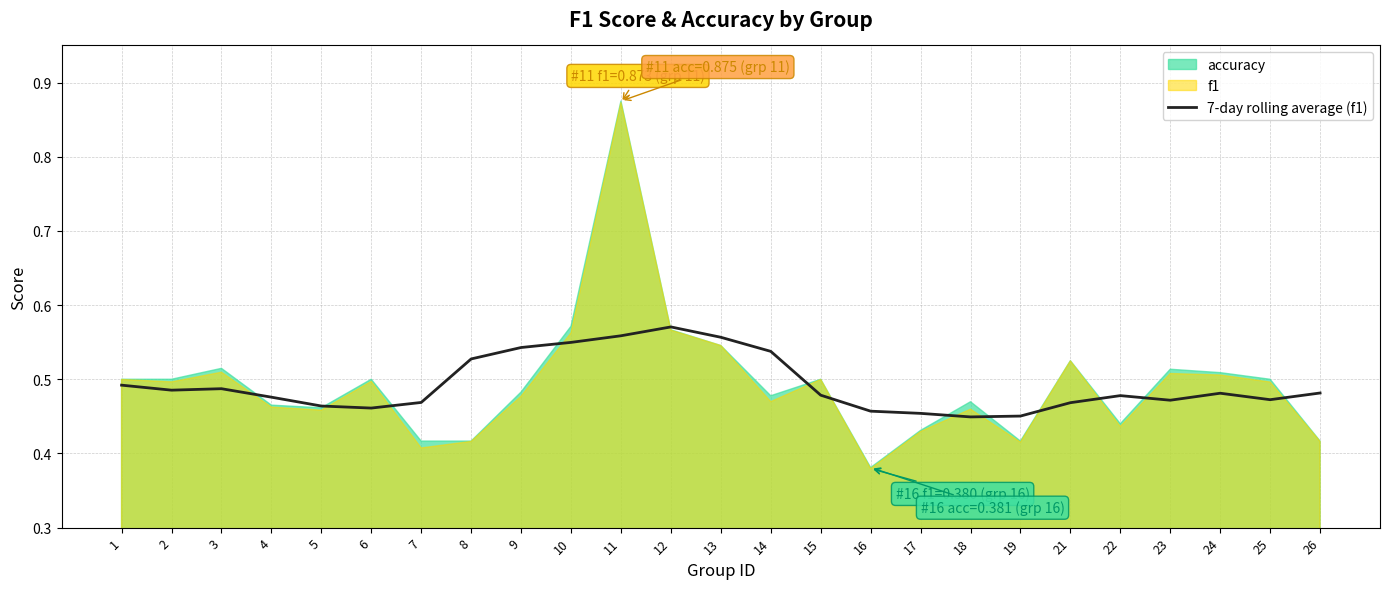

True or false: the data has more than 1 interior local peaks.

True